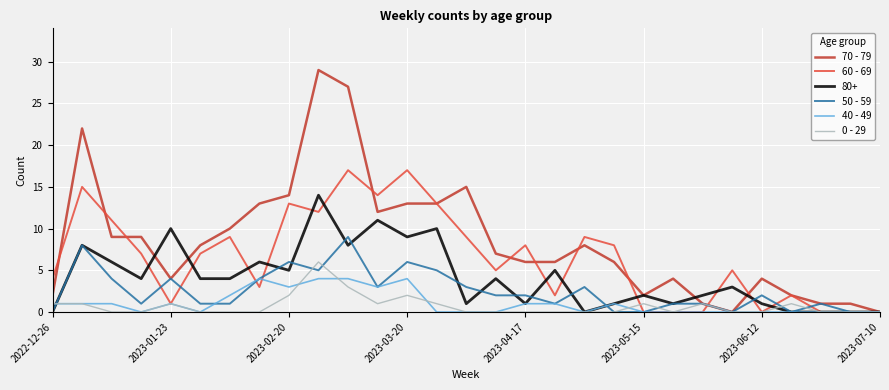

Which series has the largest total across all categories?

70 - 79